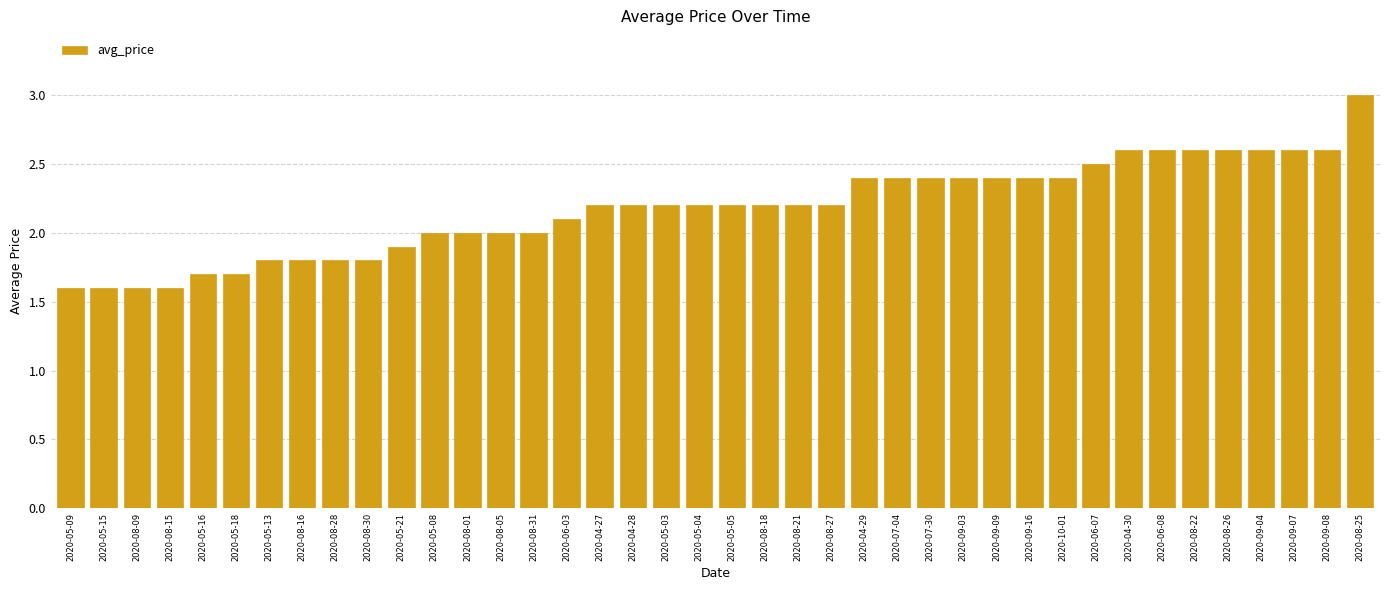

True or false: the data shows 2.2 at 2020-05-03.

True